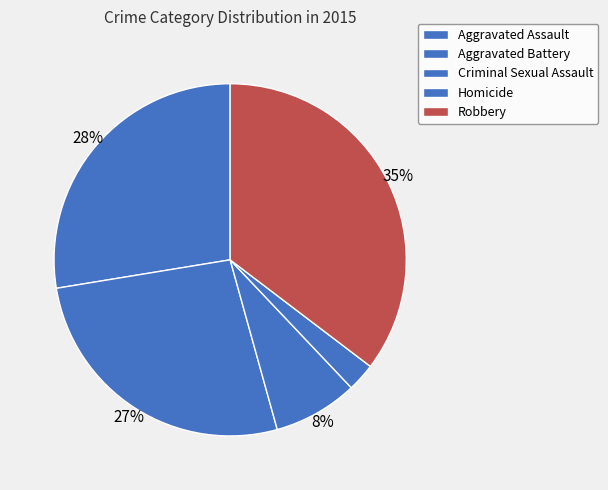

Count the number of slices in the pie.

5